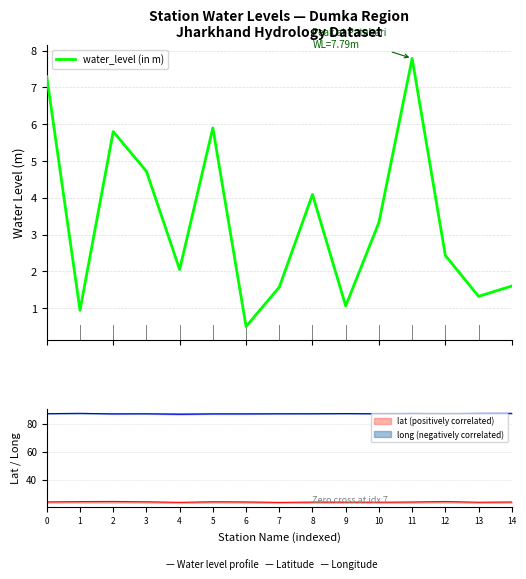

True or false: the data has more than 2 interior local peaks.

True